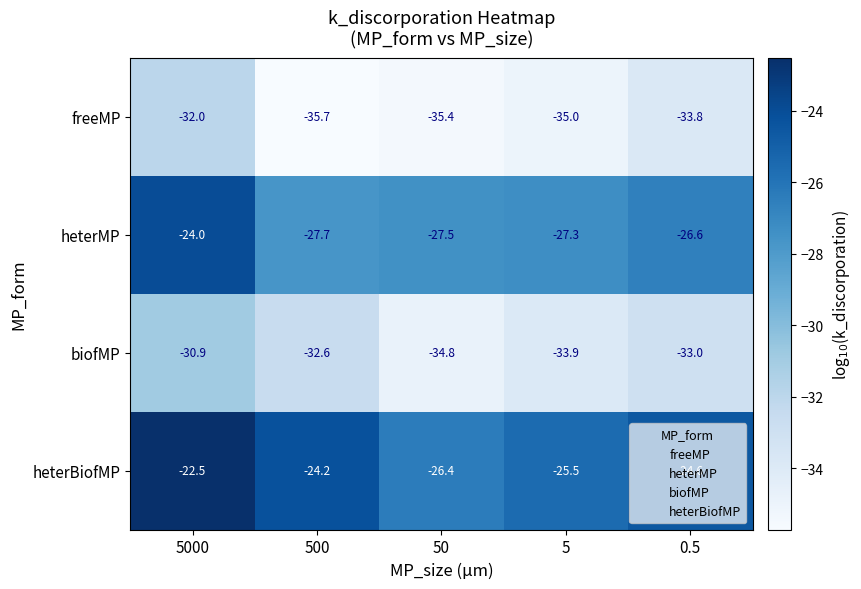

The heterBiofMP series shows -5.7 at 5000. True or false?

False